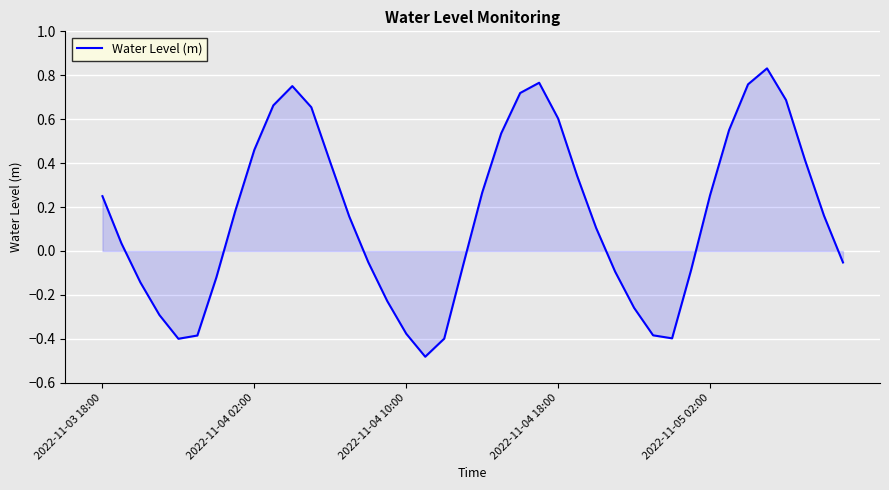

Where does the data first go above 0?

2022-11-03 18:00